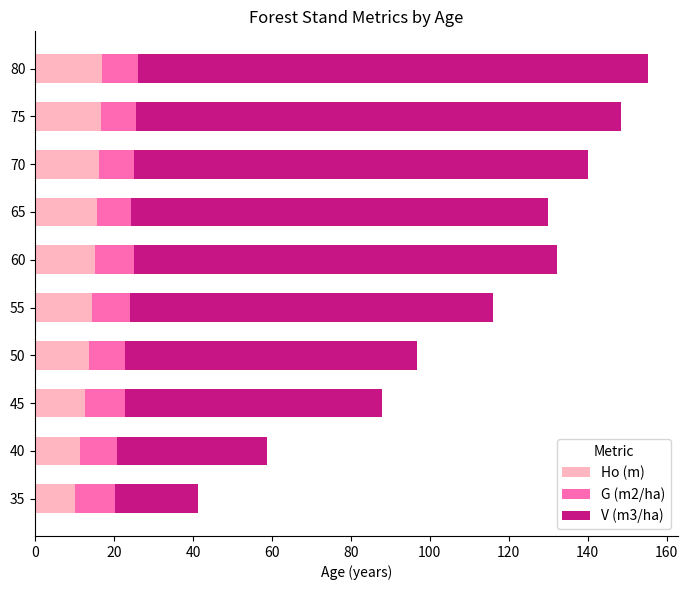

The value of Ho (m) at 70 is 16.2. True or false?

True